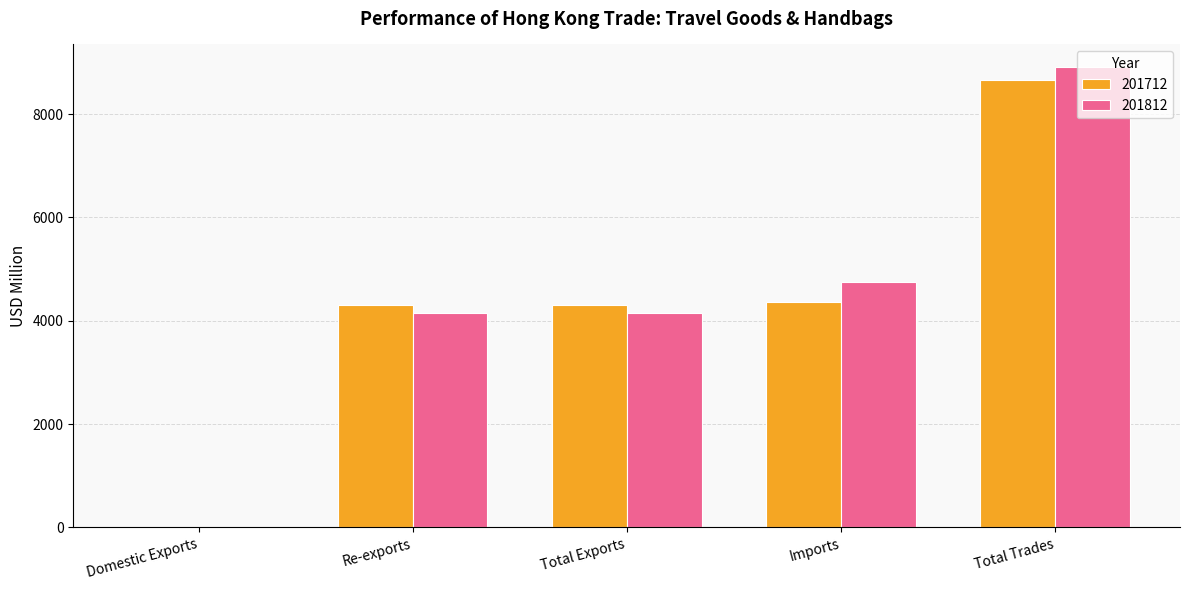

What is the approximate value of 201812 at Total Trades?

8901.6